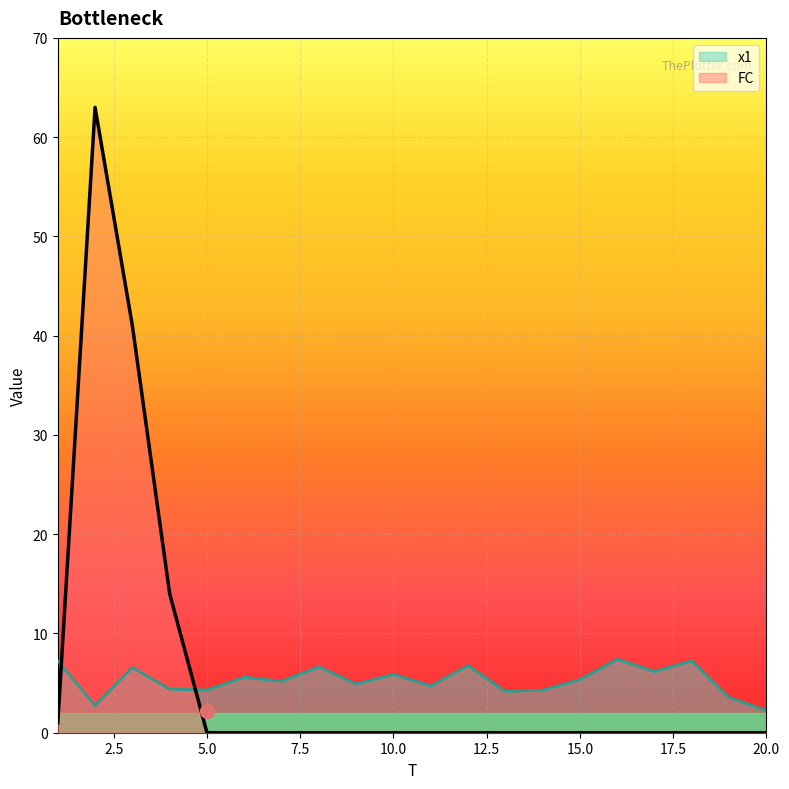

Where do FC and x1 first cross each other?

1 and 2